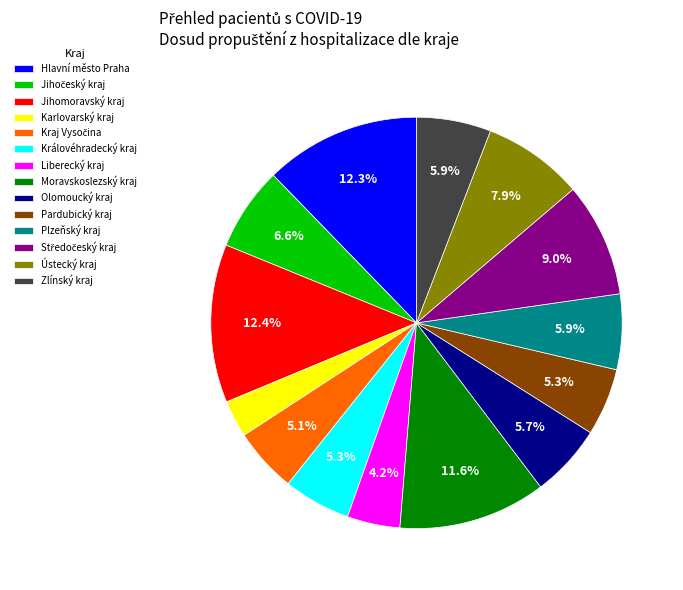

What percentage is the Jihomoravský kraj slice, to the nearest percent?

12%